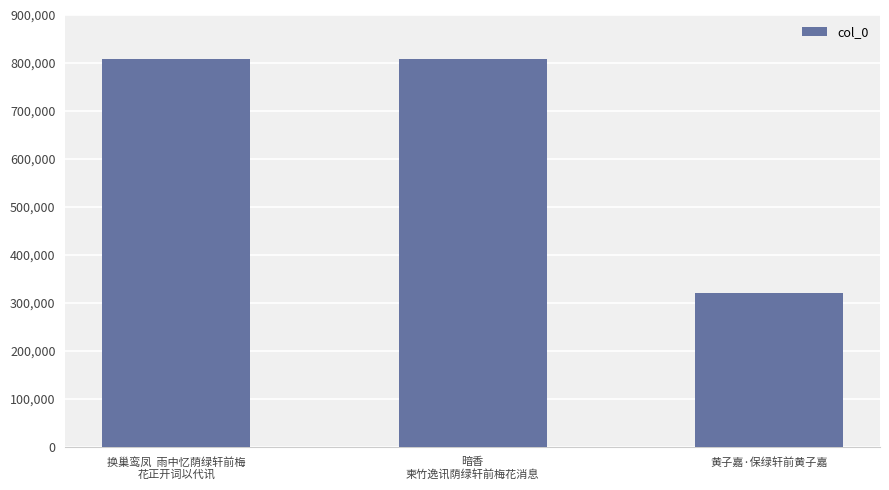

What is the minimum value shown in the chart?

321513